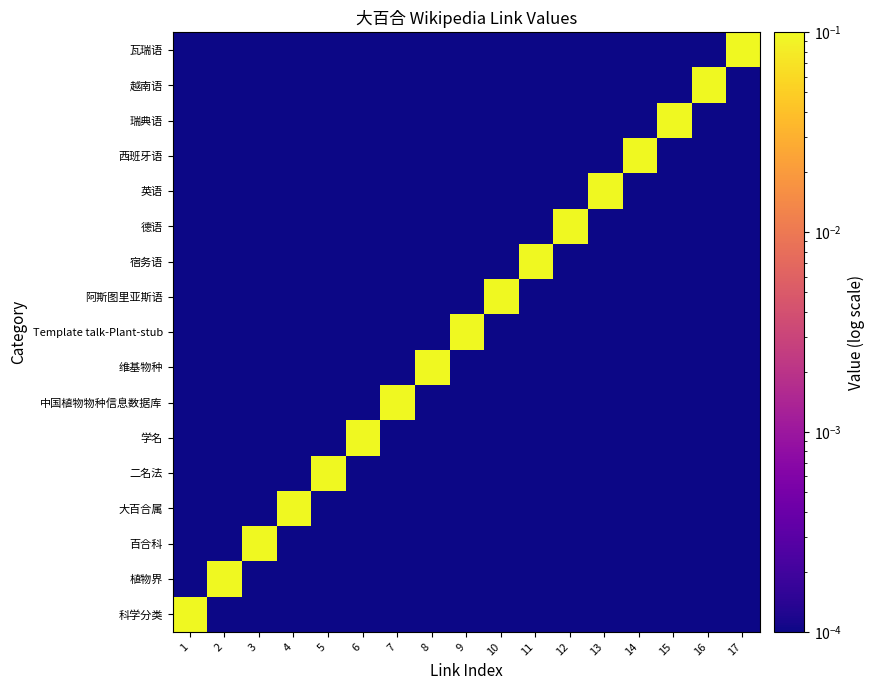

At how many categories does at least one series exceed 0?

17